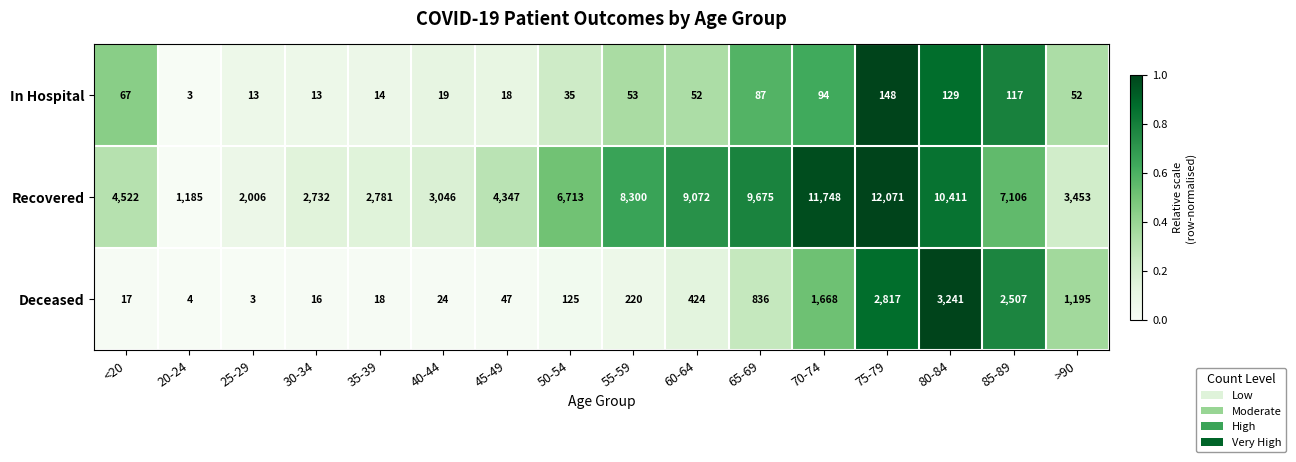

What is the average value of the In Hospital series?

57